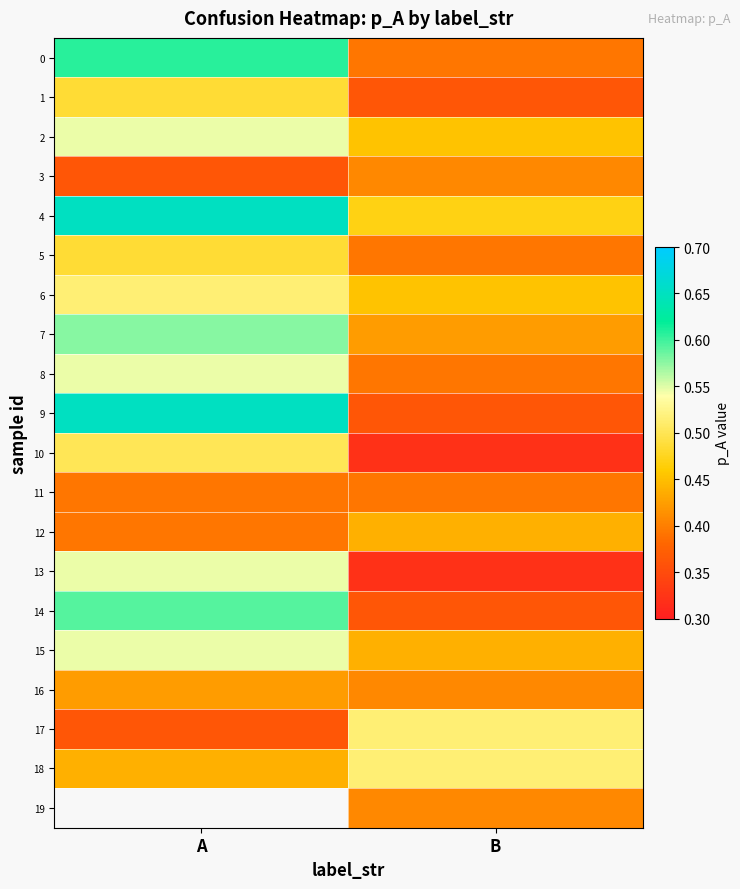

Which series has the widest spread of values?

9